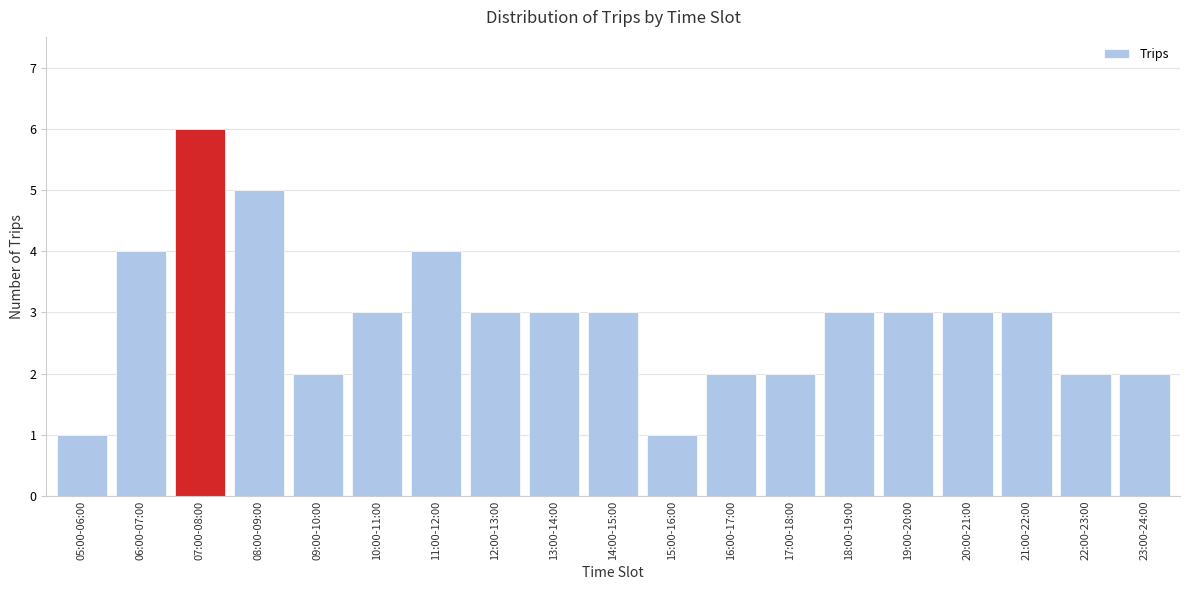

Reading left to right, transcribe all the data shown in this chart.

05:00-06:00=1	06:00-07:00=4	07:00-08:00=6	08:00-09:00=5	09:00-10:00=2	10:00-11:00=3	11:00-12:00=4	12:00-13:00=3	13:00-14:00=3	14:00-15:00=3	15:00-16:00=1	16:00-17:00=2	17:00-18:00=2	18:00-19:00=3	19:00-20:00=3	20:00-21:00=3	21:00-22:00=3	22:00-23:00=2	23:00-24:00=2